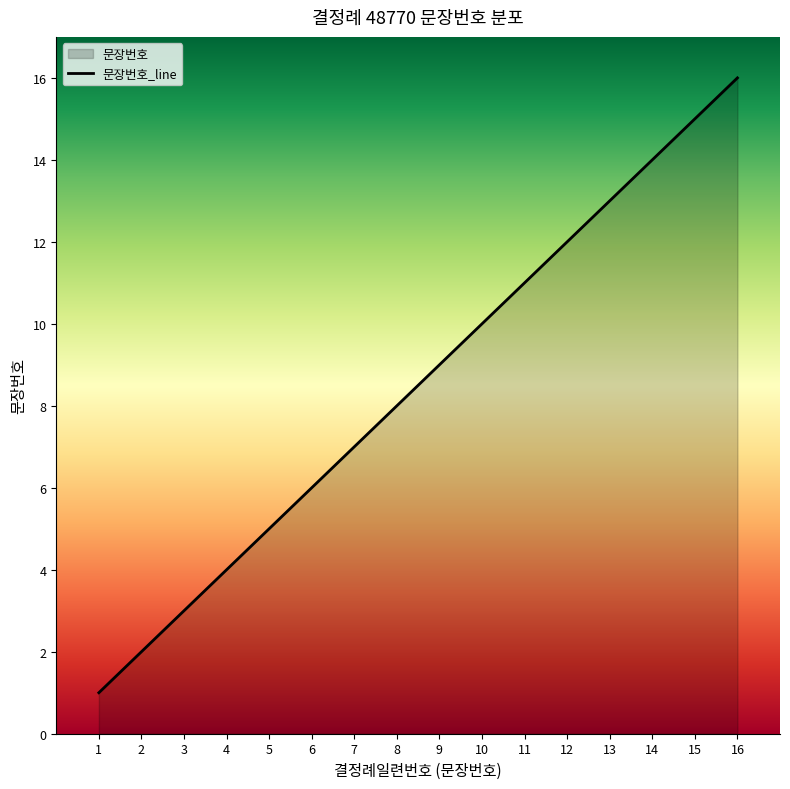

List the labels in order of value, smallest first.

1, 2, 3, 4, 5, 6, 7, 8, 9, 10, 11, 12, 13, 14, 15, 16